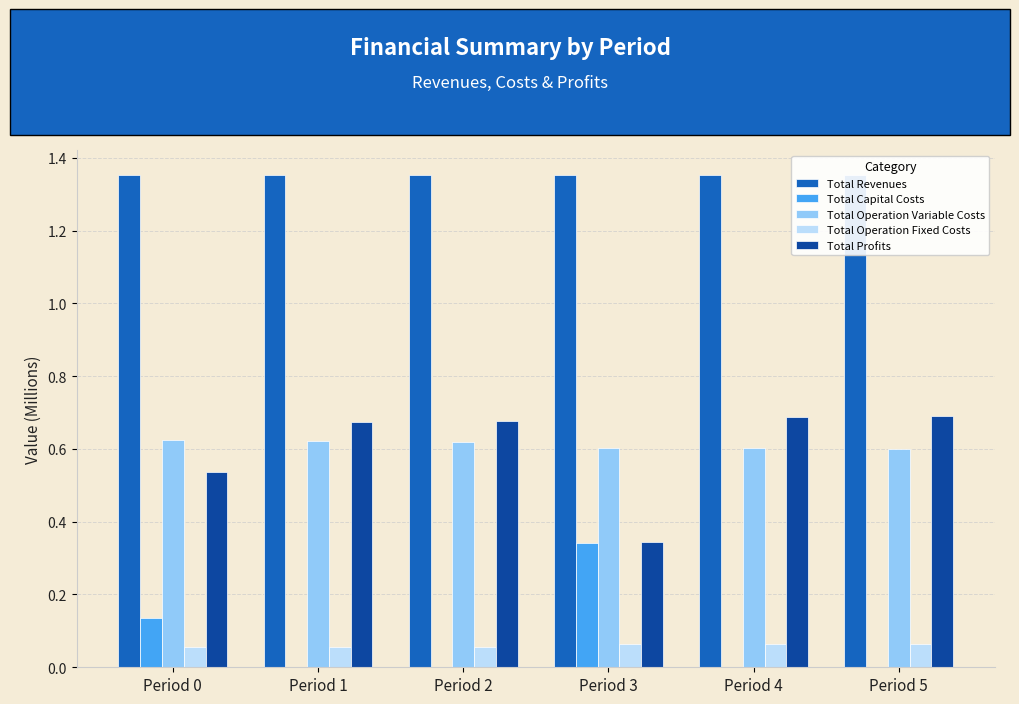

Which category has the highest value in the Total Capital Costs series?

Period 3